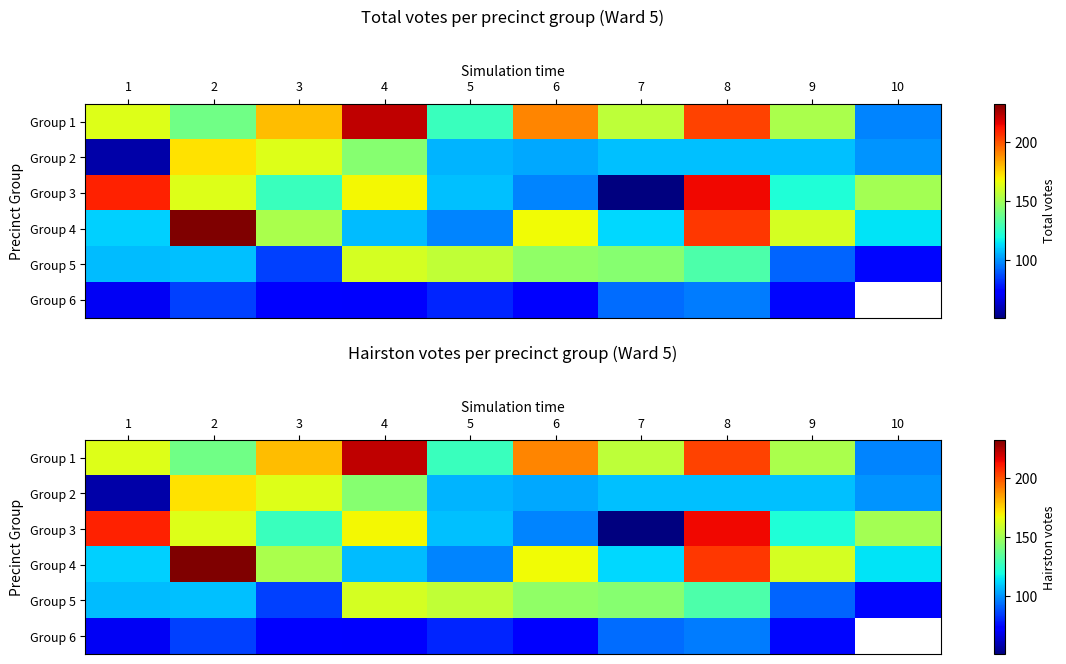

Rank the categories by Group 3 value from lowest to highest.

7, 6, 5, 9, 3, 10, 2, 4, 1, 8